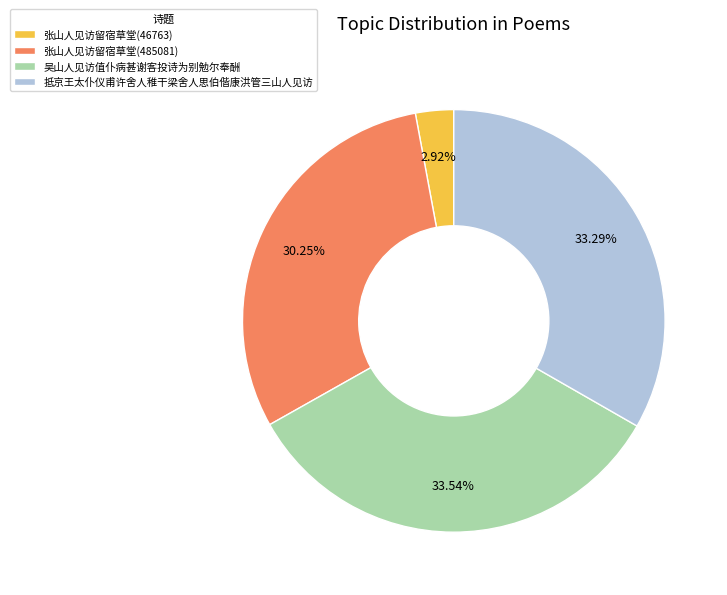

To the nearest percent, what is the difference between the 抵京王太仆仪甫许舍人稚干梁舍人思伯偕康洪管三山人见访 and 张山人见访留宿草堂(46763) slice percentages?

30%